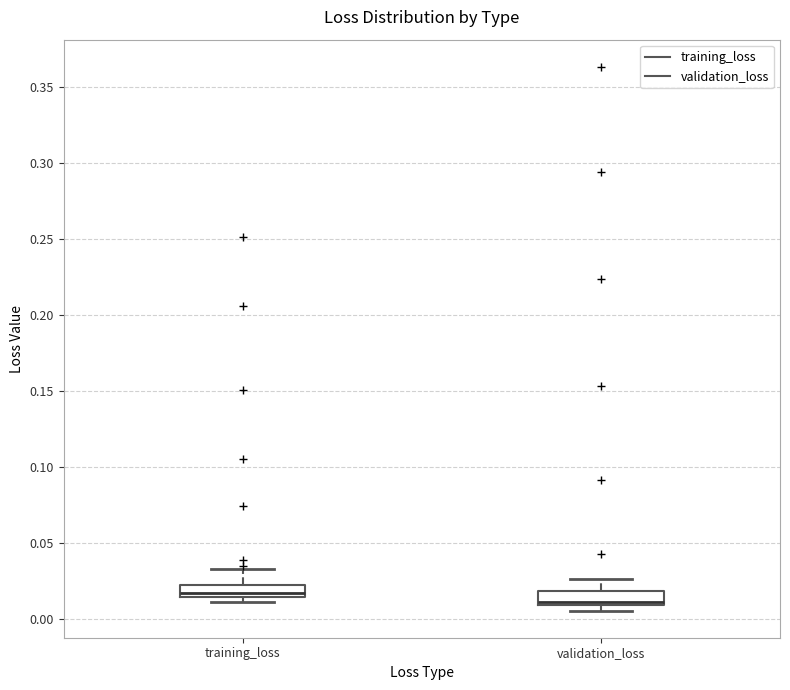

Reading left to right, transcribe this box plot: for each box, give where its median line is, the range the box spans, and where its two whiskers end, as read against the y-axis. The values are not printed on the chart, so give them approximately, as read against the axis.

training_loss: median 0.015 (just above the box's lower edge), box 0.015 to 0.020, whiskers 0.010 to 0.035
validation_loss: median 0.010 (just above the box's lower edge), box 0.010 to 0.020, whiskers 0.005 to 0.025